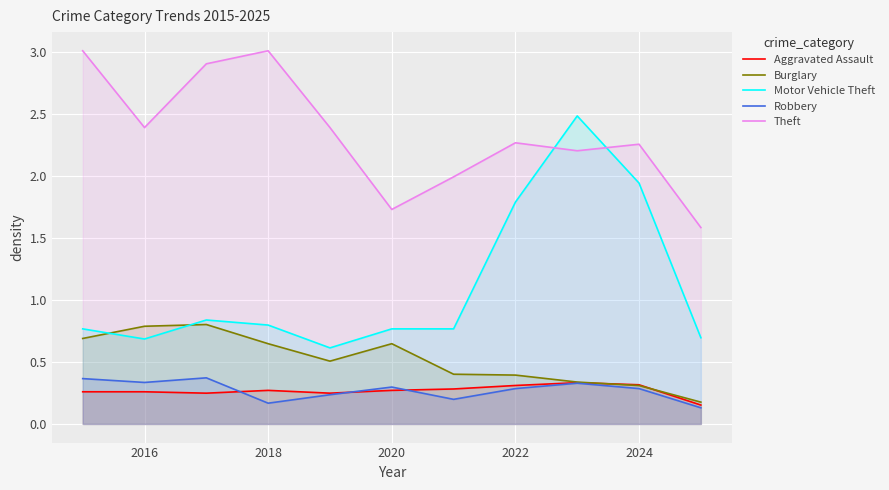

What is the average value of the Theft series?

2.3